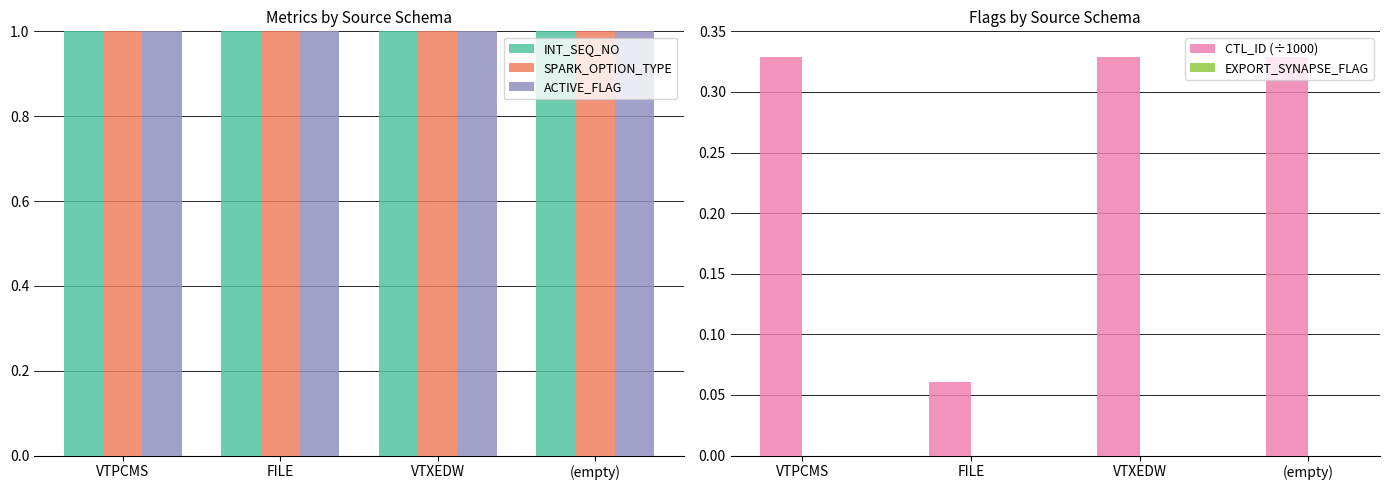

What are all the series names shown in the legend?

INT_SEQ_NO, SPARK_OPTION_TYPE, ACTIVE_FLAG, CTL_ID, EXPORT_SYNAPSE_FLAG